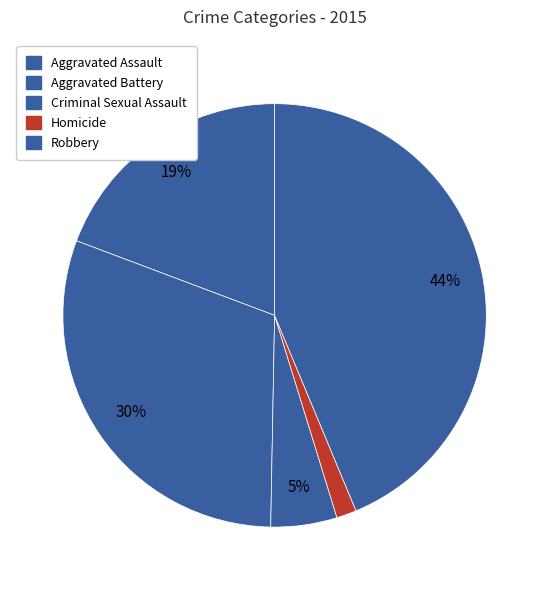

To the nearest percent, what is the combined percentage of Criminal Sexual Assault and Robbery?

49%